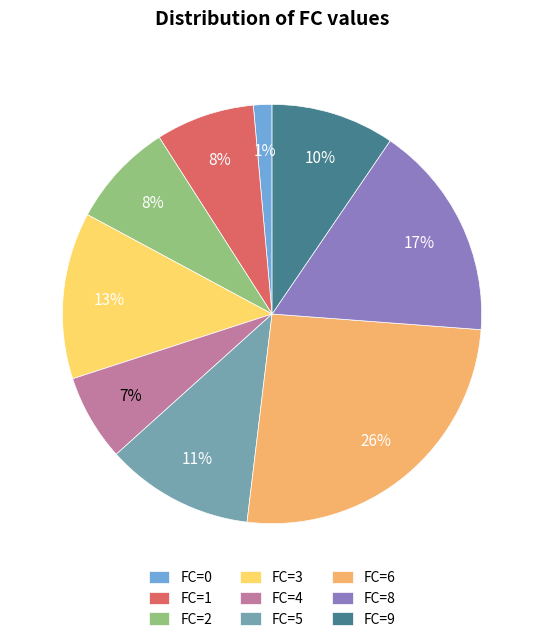

Between FC=4 and FC=9, which is larger?

FC=9